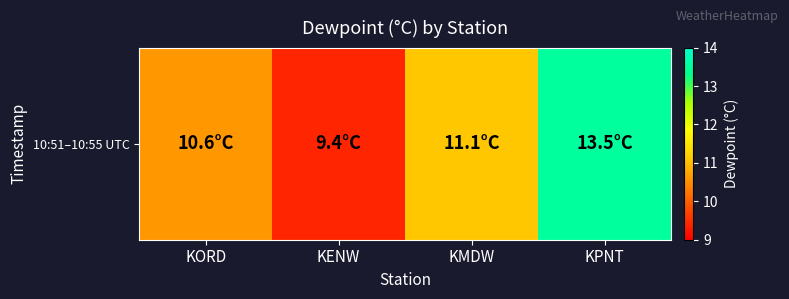

Reading left to right, extract all data points from this chart.

10.6	9.4	11.1	13.5